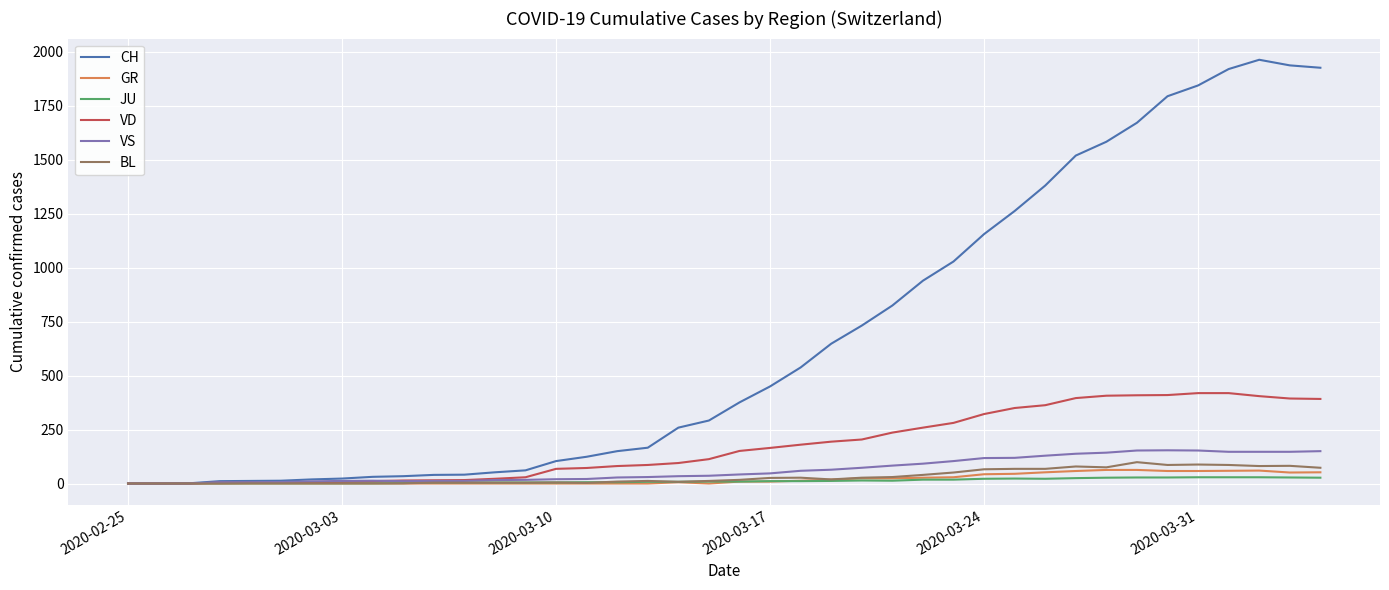

What is the maximum value shown in the chart?

1964